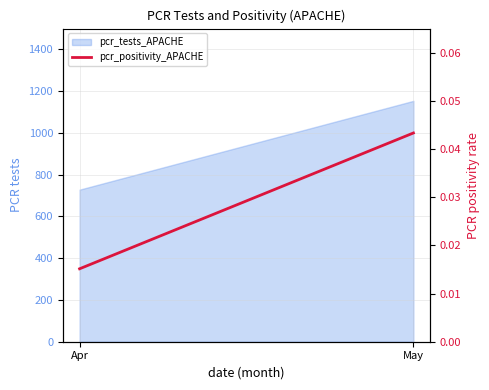

Rank the categories by value from highest to lowest.

May, Apr